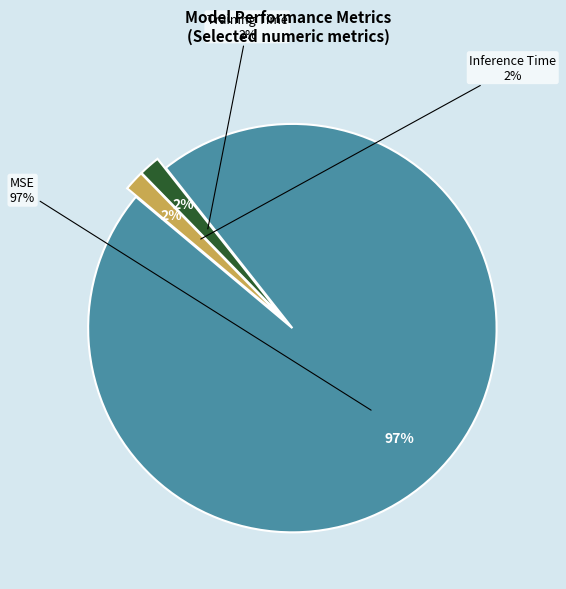

How many slices are in this pie chart?

3